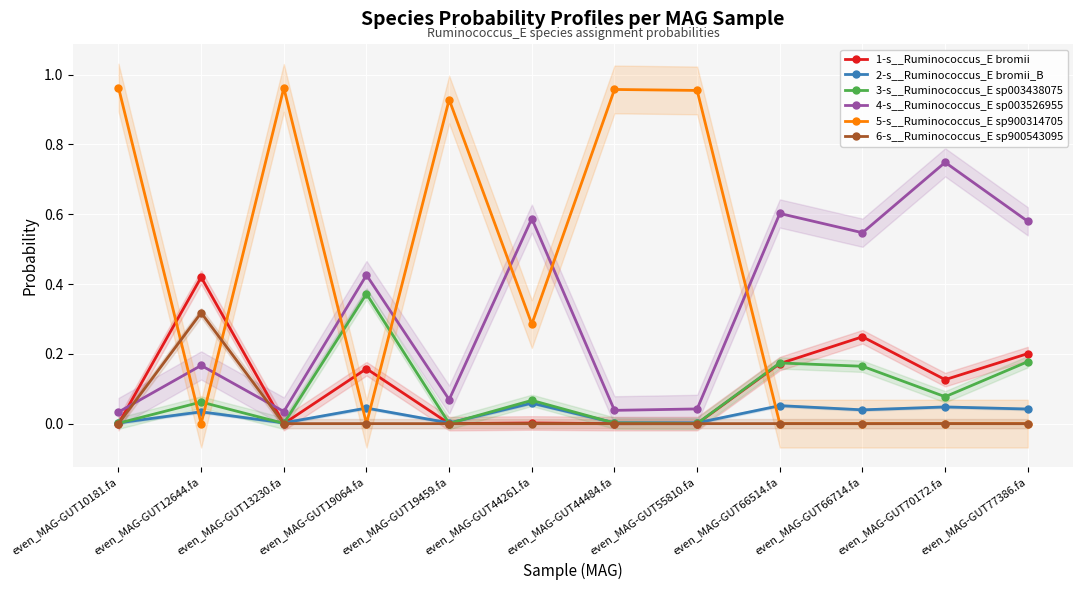

At which label is 4-s__Ruminococcus_E sp003526955 closest to 0?

even_MAG-GUT10181.fa